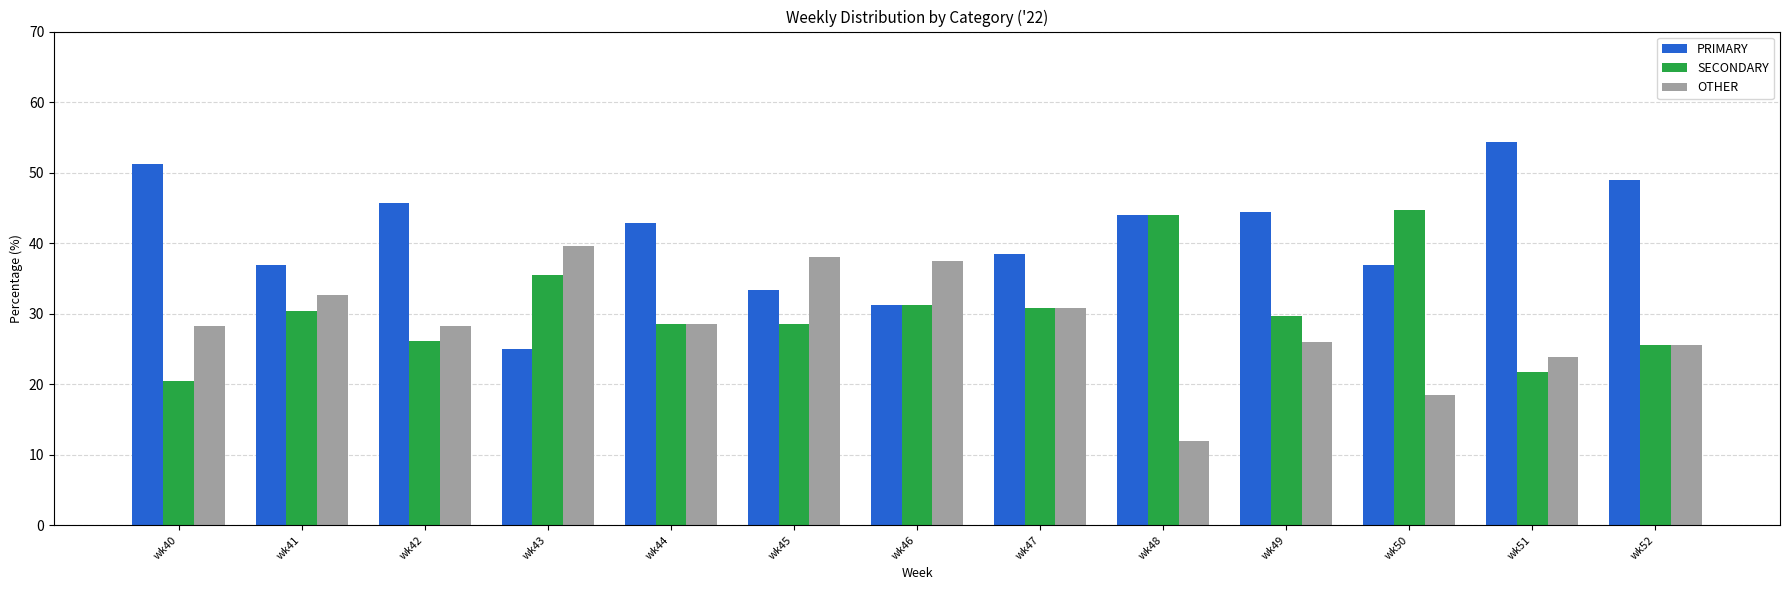

At which label does PRIMARY first exceed 42?

wk40